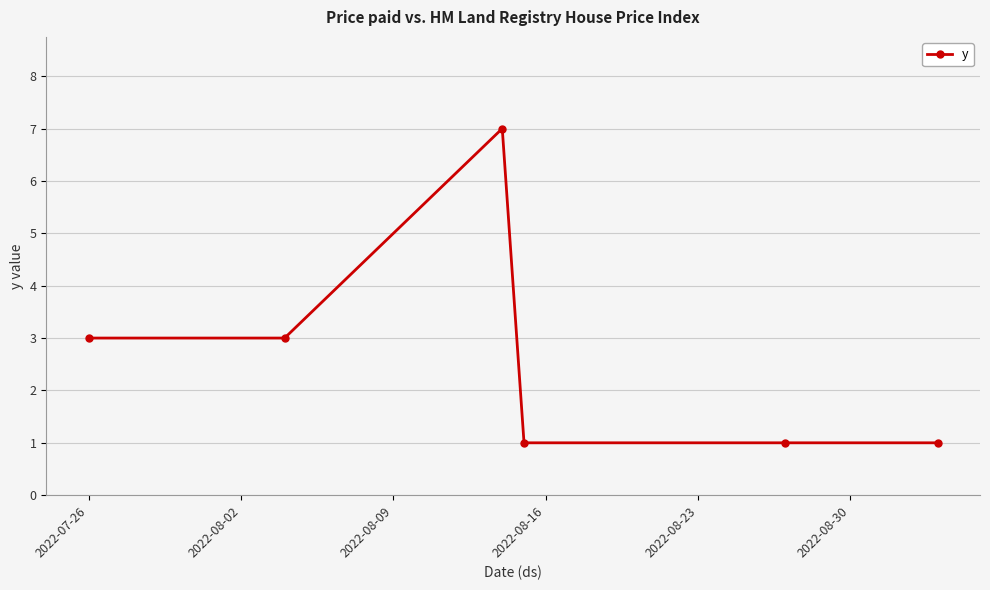

Is this an area chart (filled region under the line)?

No